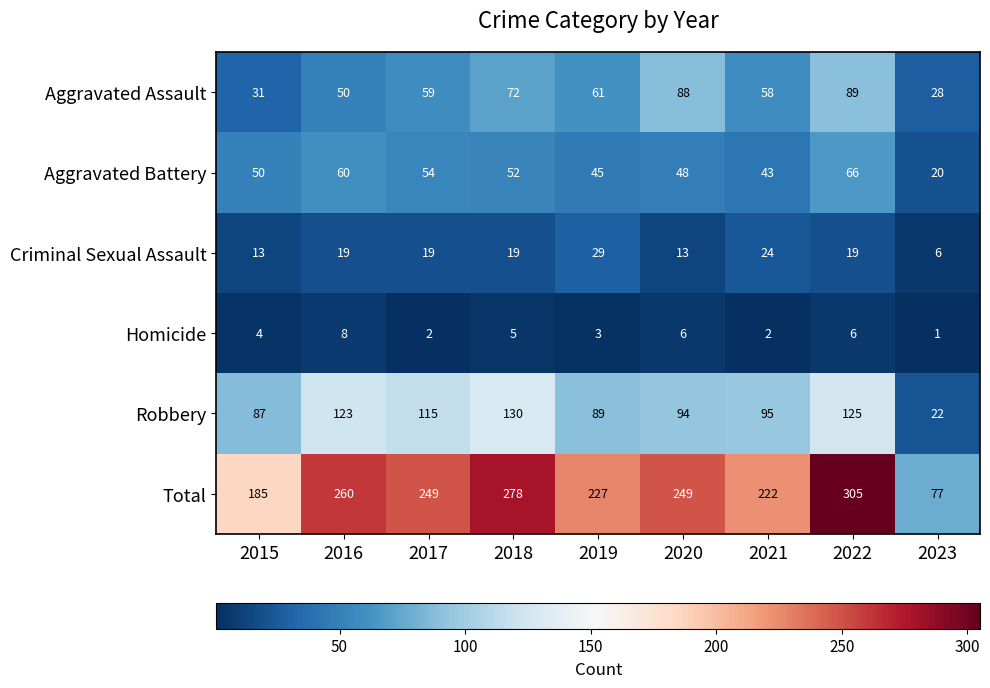

List the series in order of their peak value, lowest first.

Homicide, Criminal Sexual Assault, Aggravated Battery, Aggravated Assault, Robbery, Total